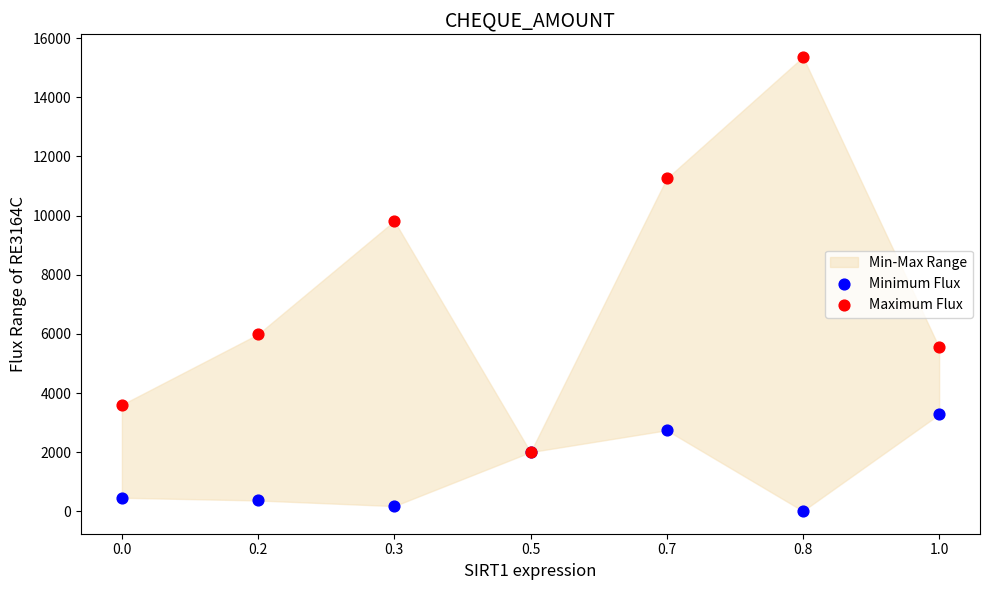

In the Maximum Flux series, what Y value is closest to 8682?

9819